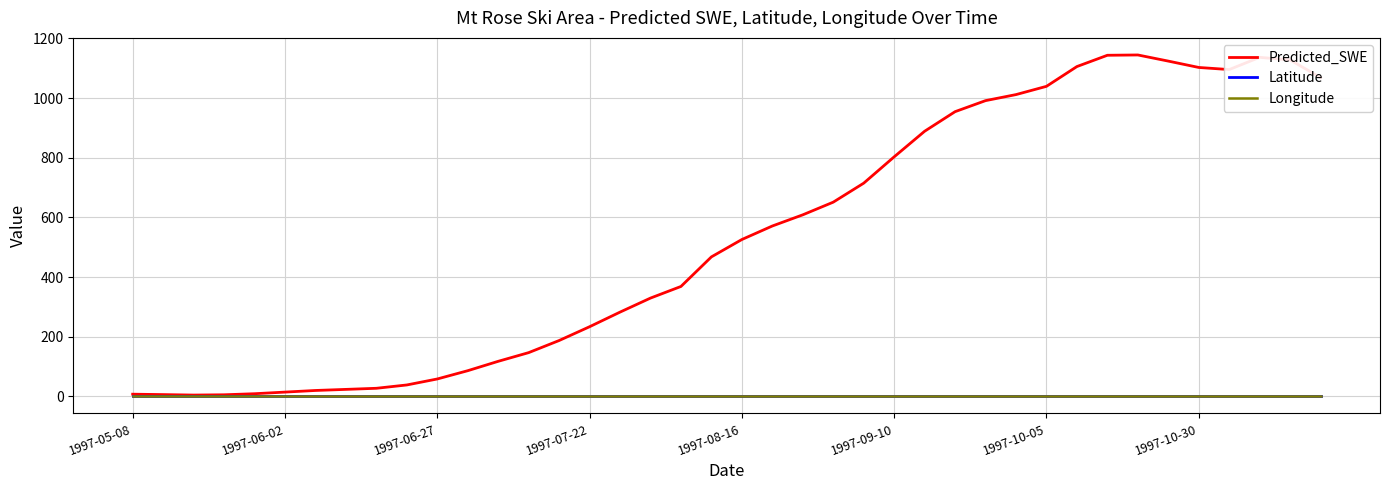

Does the chart display data point markers on the line(s)?

No